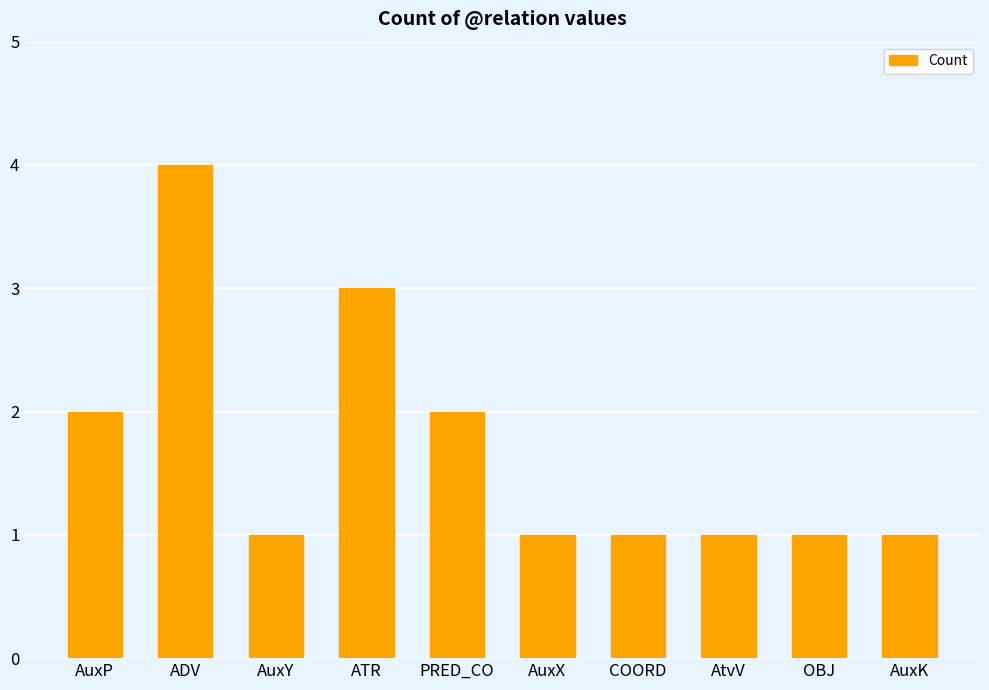

Count the number of data series in this chart.

1